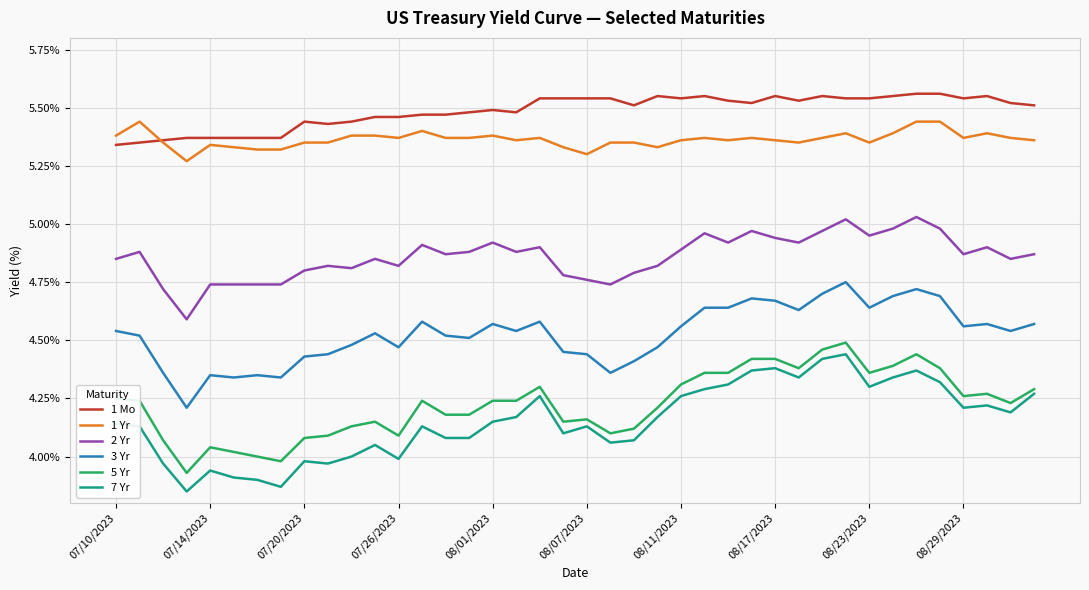

True or false: 1 Mo and 3 Yr cross at least once.

False